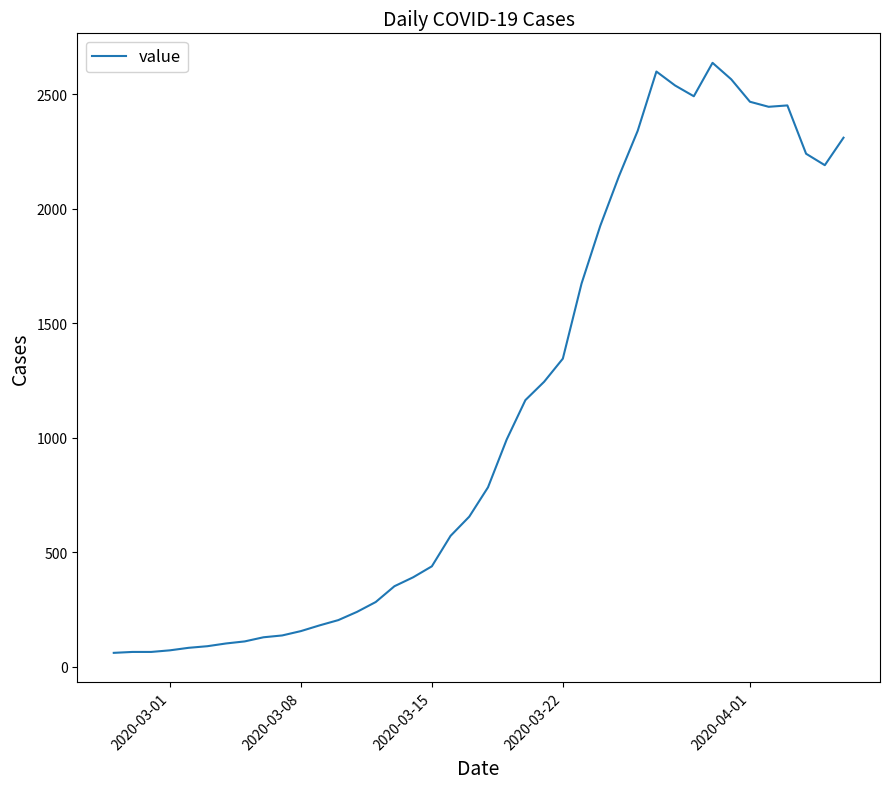

What is the minimum value shown in the chart?

61